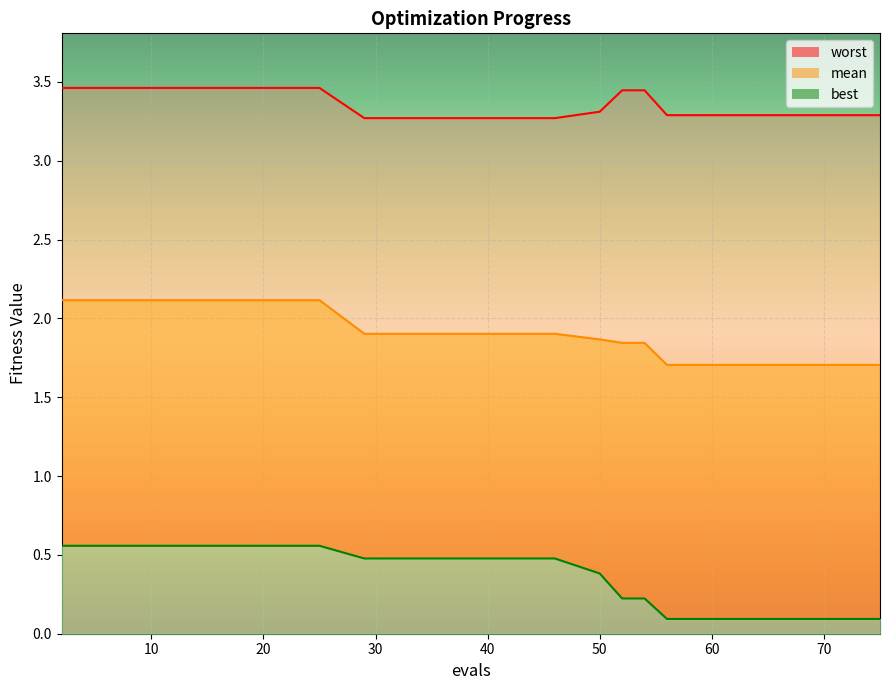

What is the difference between the highest and lowest values at 2?

2.9